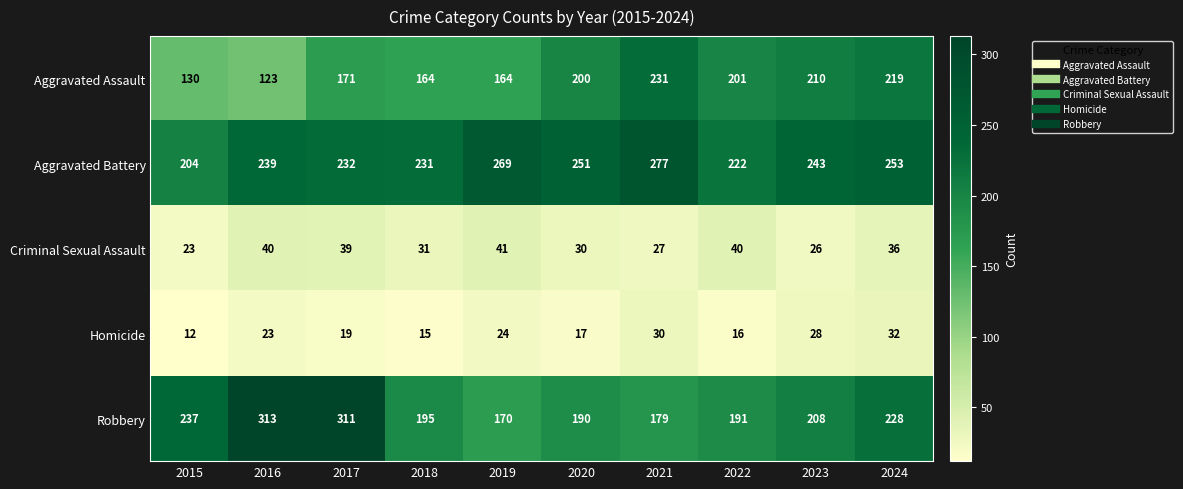

Which series has the widest spread of values?

Robbery